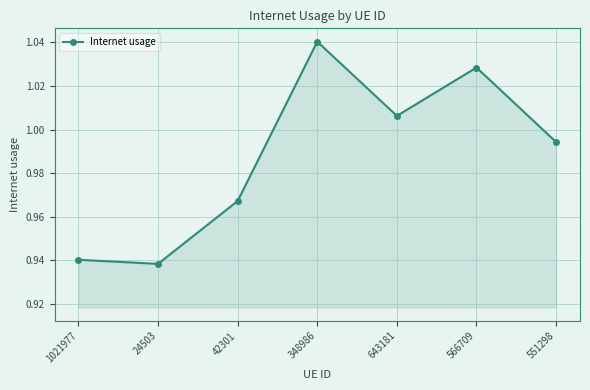

Which label corresponds to the largest value in the chart?

348986